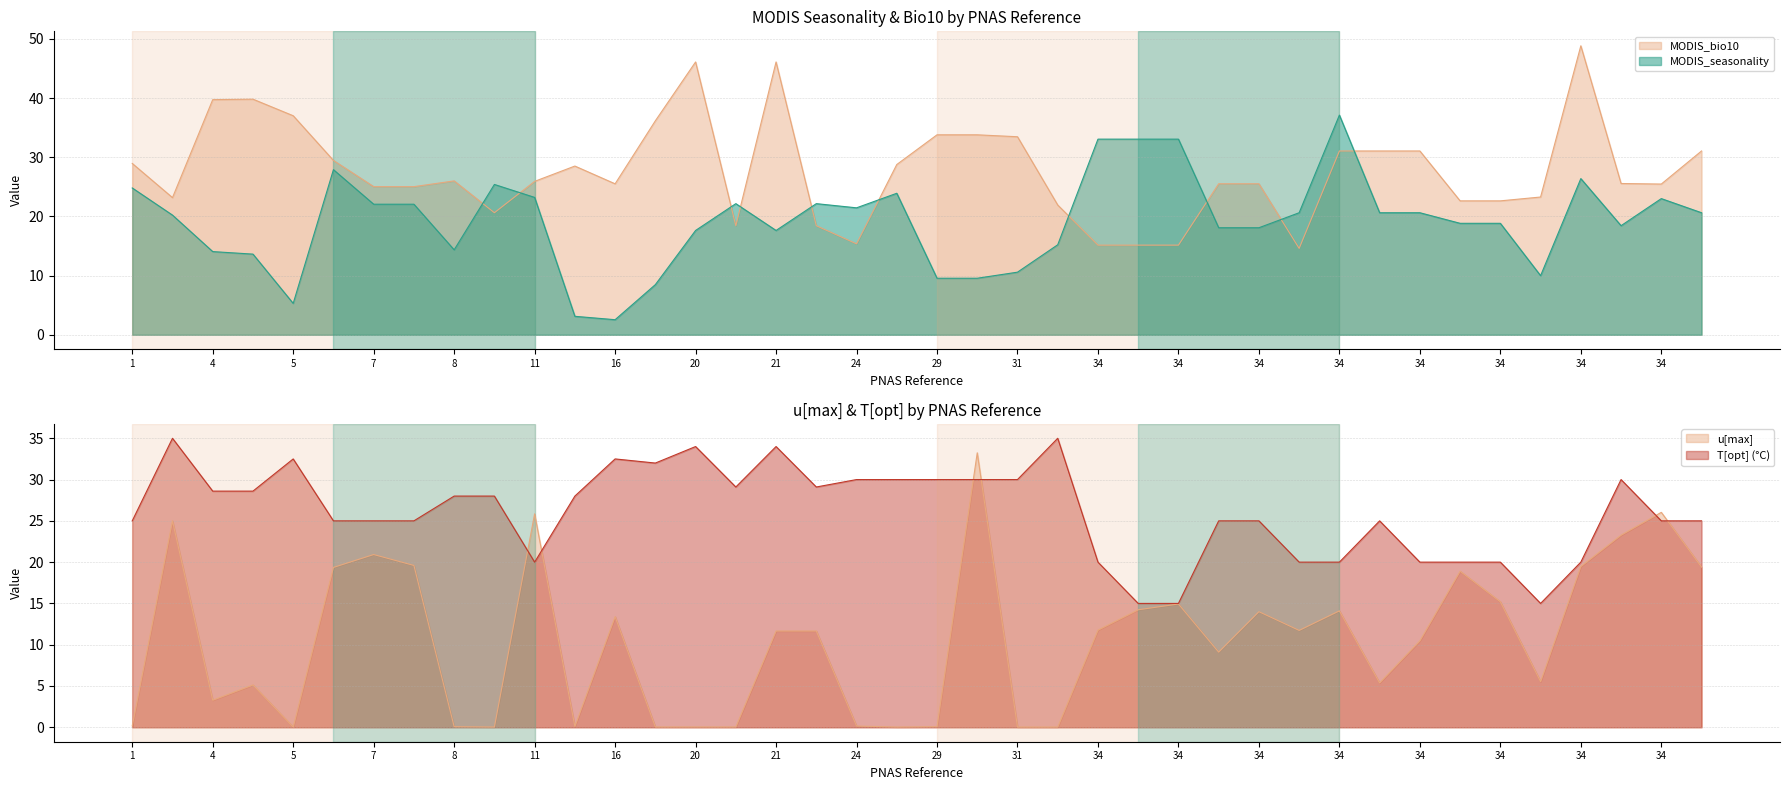

At 34, list the series in order from largest to smallest.

MODIS_seasonality, T[opt], MODIS_bio10, u[max]